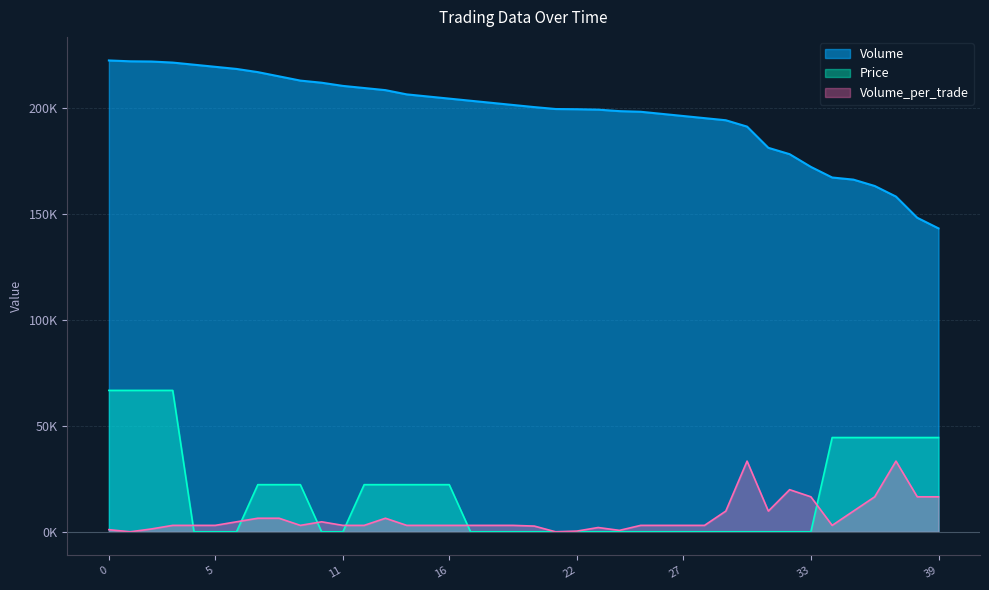

What is the sum of the Volume_per_trade values at 23 and 28?

5052.3